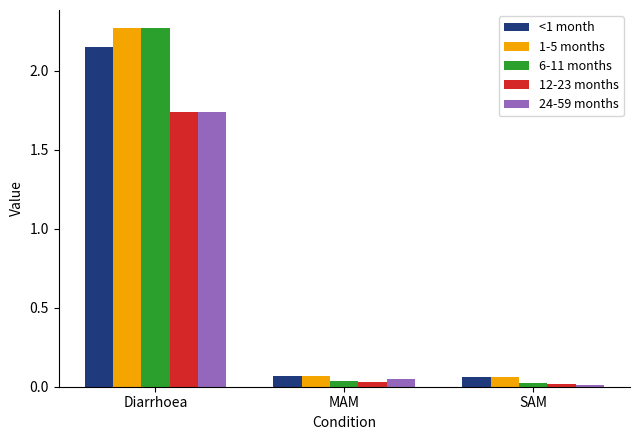

The 24-59 months series shows 0.0 at SAM. True or false?

True